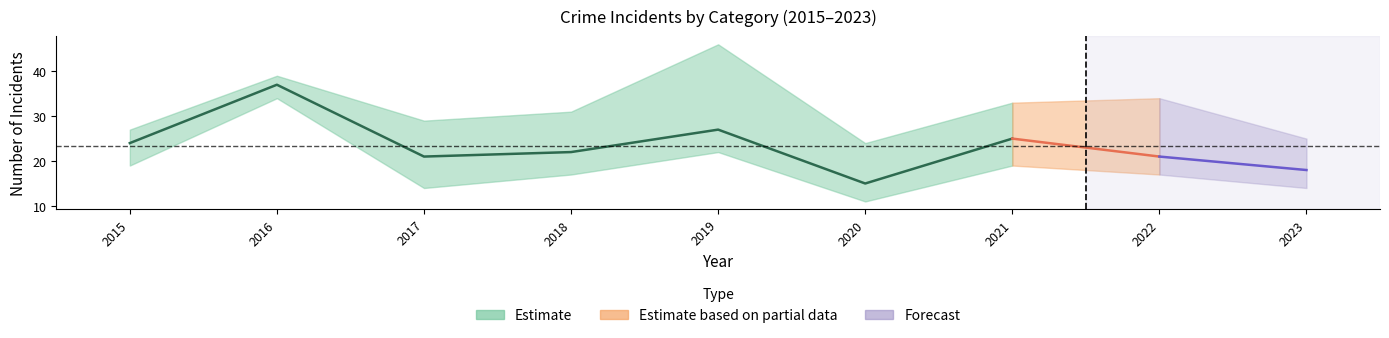

How many categories are shown in the chart?

9